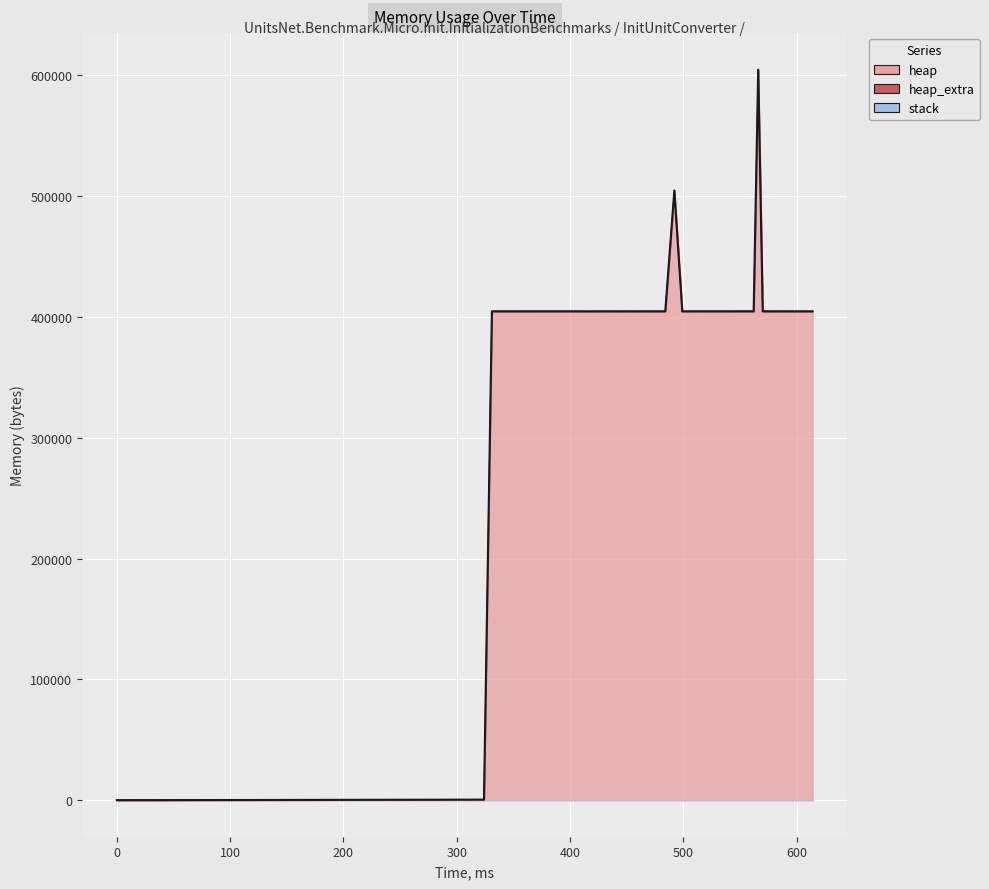

Is it true that heap equals 584409 at 5?

False